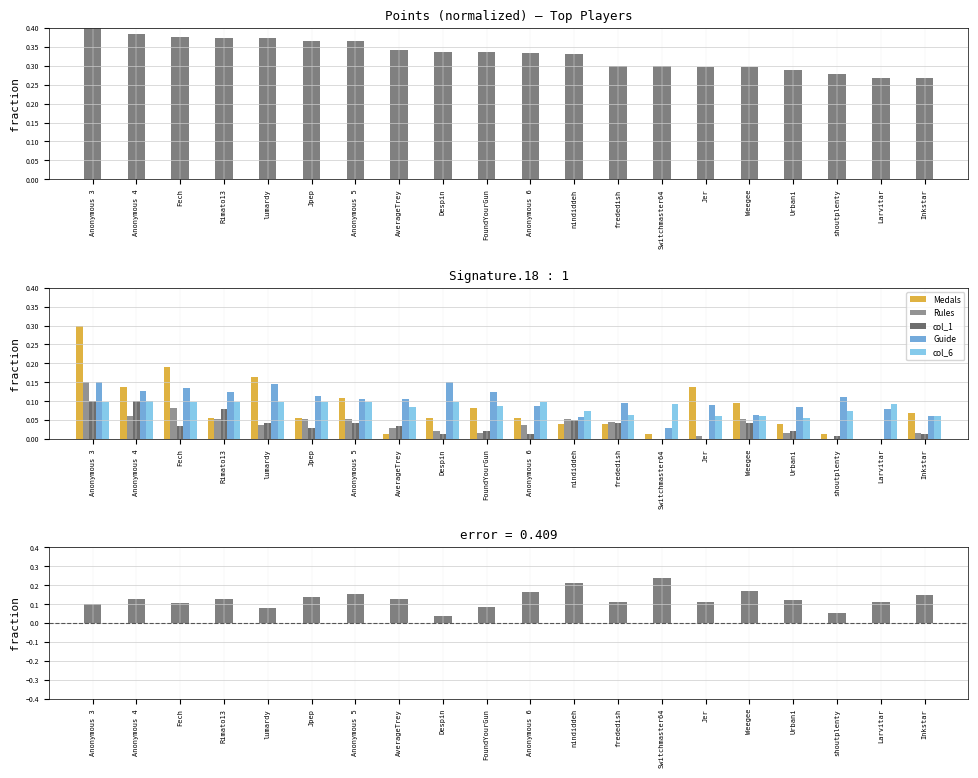

Does the chart contain any negative values?

No